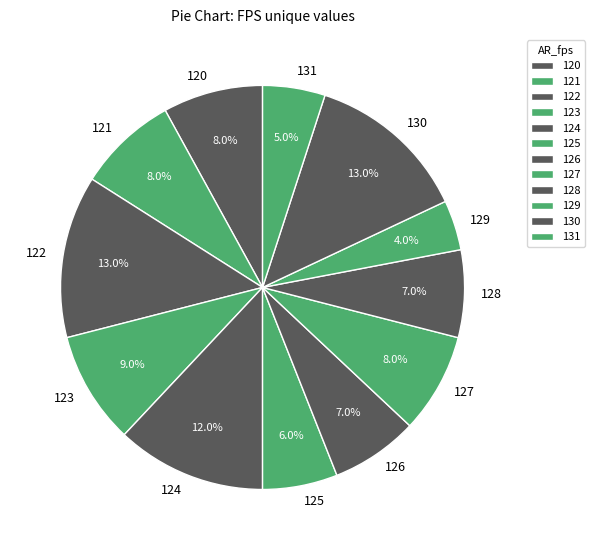

How many slices are in this pie chart?

12